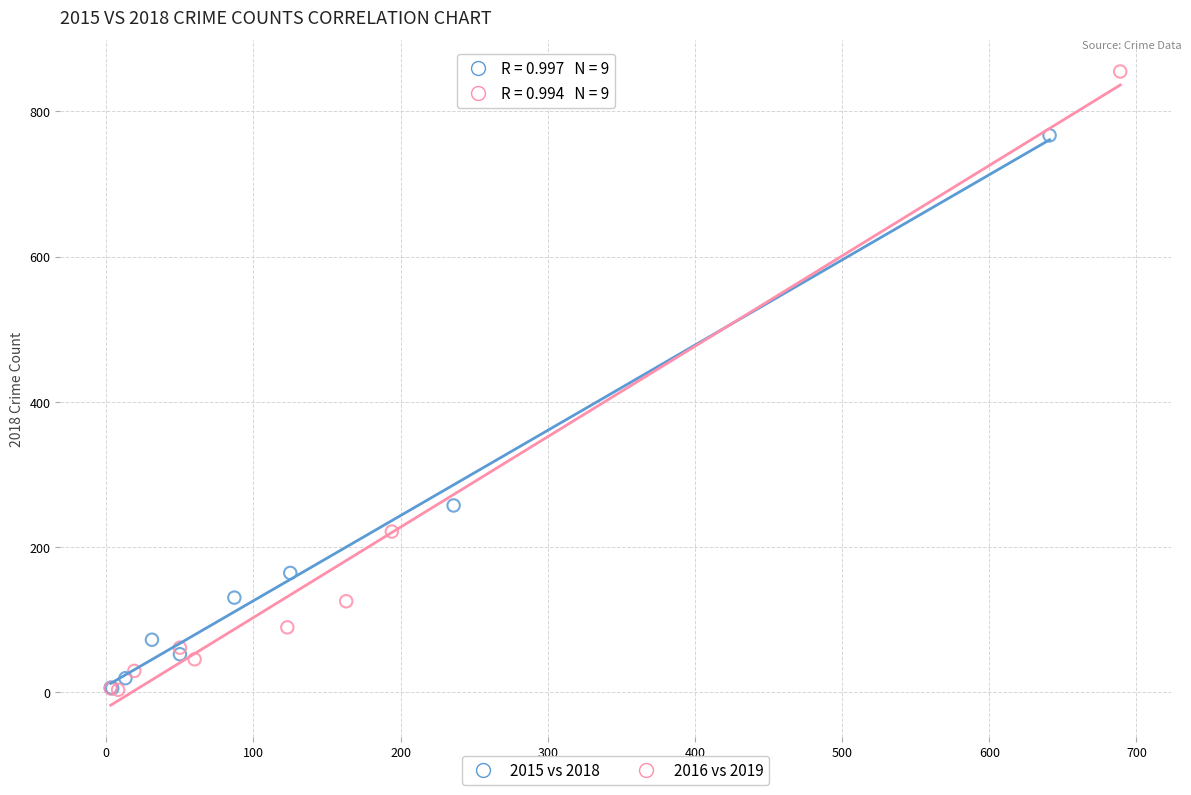

Which series has the widest spread of Y values?

2016 vs 2019